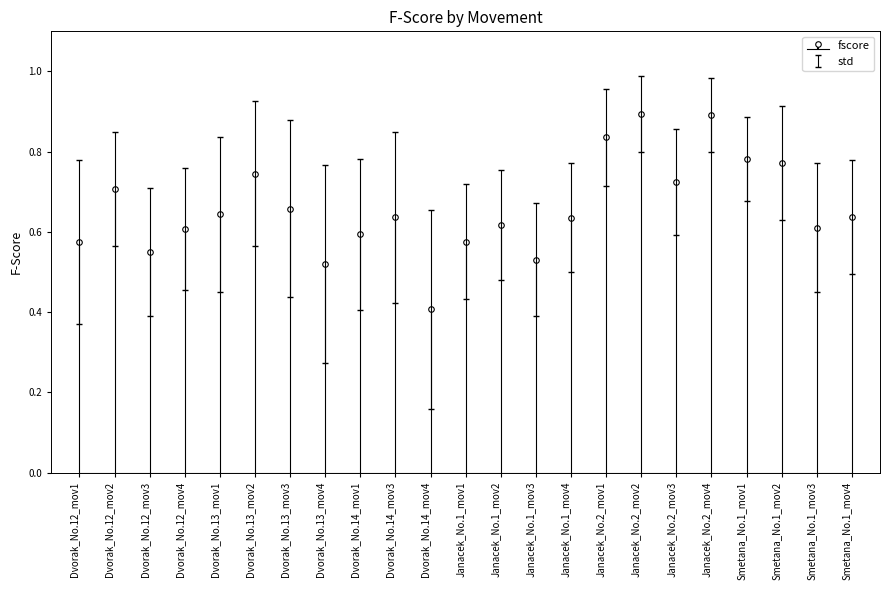

Reading right to left, extract all data points from this chart.

Smetana_No.1_mov4=0.6	Smetana_No.1_mov3=0.6	Smetana_No.1_mov2=0.8	Smetana_No.1_mov1=0.8	Janacek_No.2_mov4=0.9	Janacek_No.2_mov3=0.7	Janacek_No.2_mov2=0.9	Janacek_No.2_mov1=0.8	Janacek_No.1_mov4=0.6	Janacek_No.1_mov3=0.5	Janacek_No.1_mov2=0.6	Janacek_No.1_mov1=0.6	Dvorak_No.14_mov4=0.4	Dvorak_No.14_mov3=0.6	Dvorak_No.14_mov1=0.6	Dvorak_No.13_mov4=0.5	Dvorak_No.13_mov3=0.7	Dvorak_No.13_mov2=0.7	Dvorak_No.13_mov1=0.6	Dvorak_No.12_mov4=0.6	Dvorak_No.12_mov3=0.6	Dvorak_No.12_mov2=0.7	Dvorak_No.12_mov1=0.6